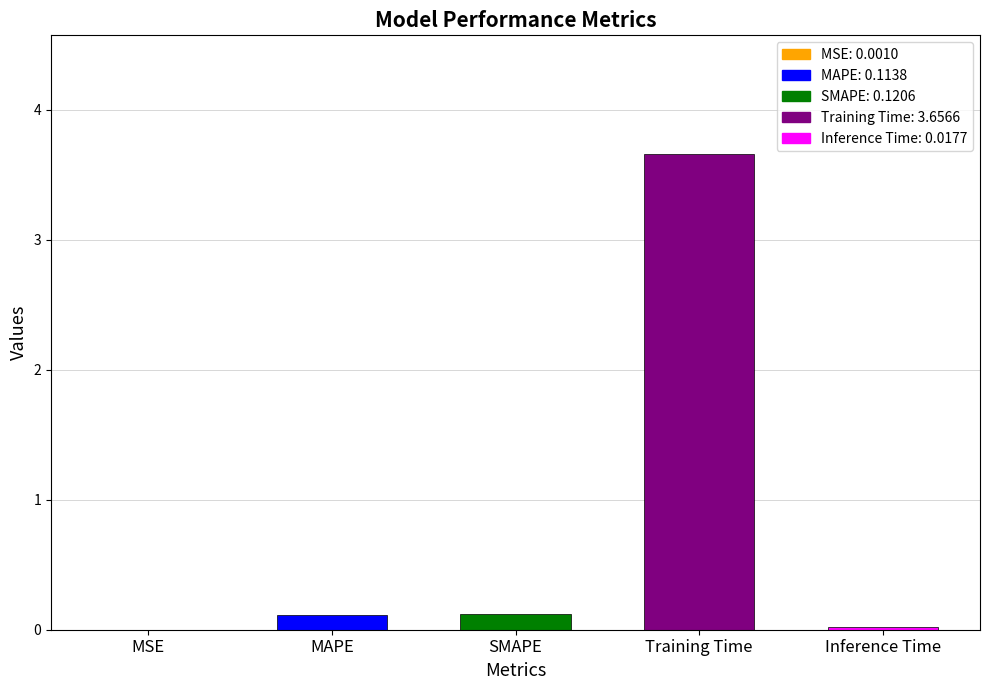

What is the average value?

0.8